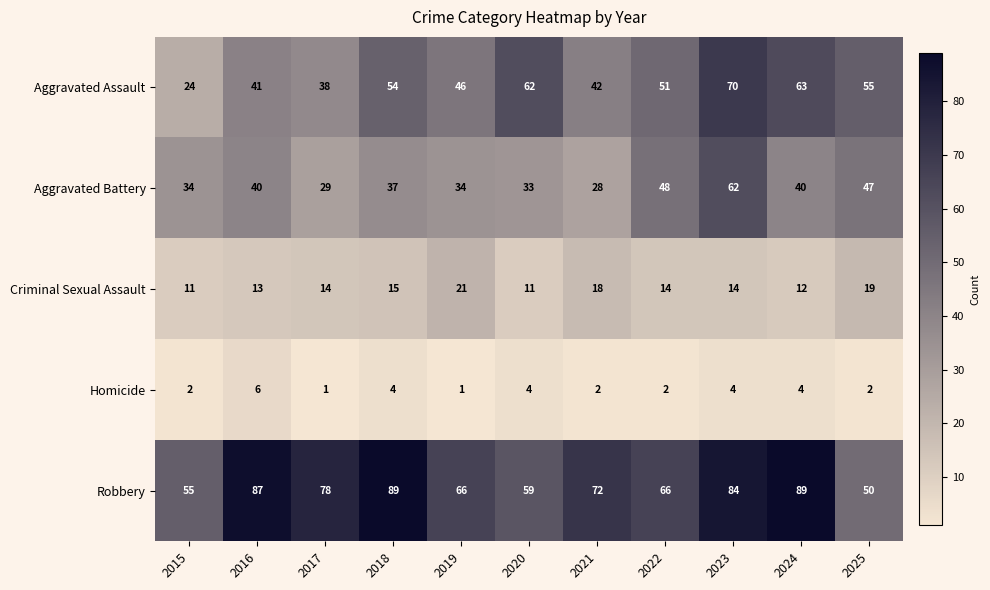

Is it true that Criminal Sexual Assault equals 8 at 2015?

False